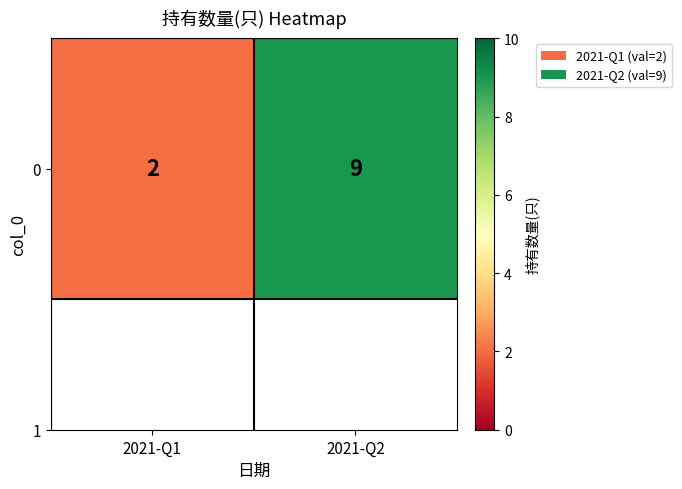

Count the values in the range 2 to 9.

2